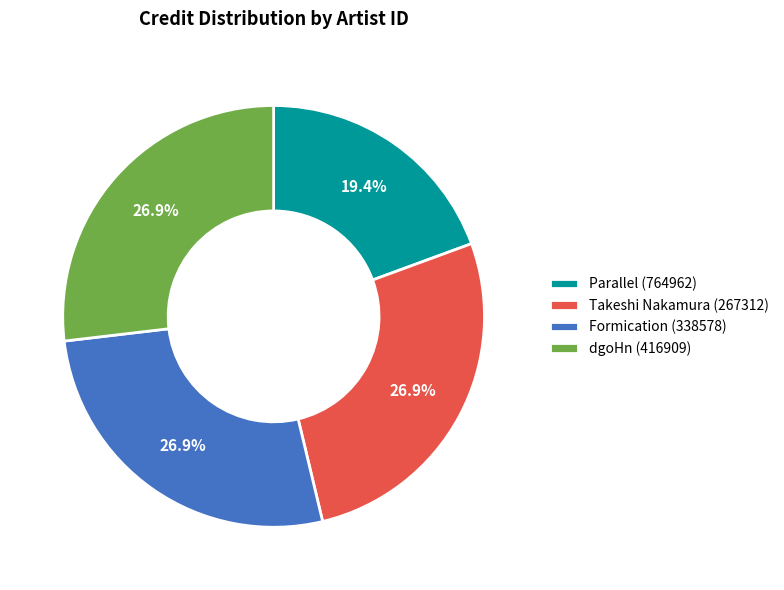

To the nearest percent, what is the average slice percentage?

25%